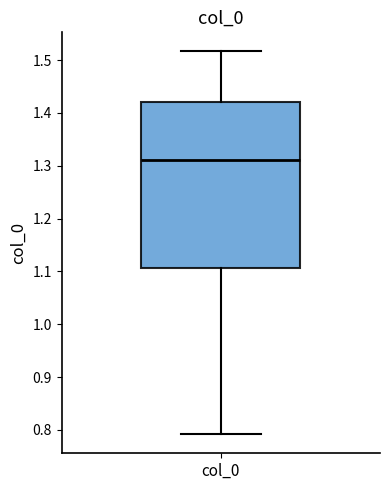

Read this box plot against the y-axis: the position of the median line, the range covered by the box, and the ends of both whiskers. The values are not printed on the chart, so give them approximately, as read against the axis.

median 1.31, box 1.11 to 1.42, whiskers 0.79 to 1.52